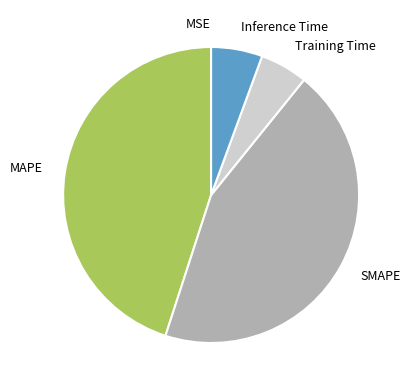

Between MAPE and Inference Time, which is larger?

MAPE